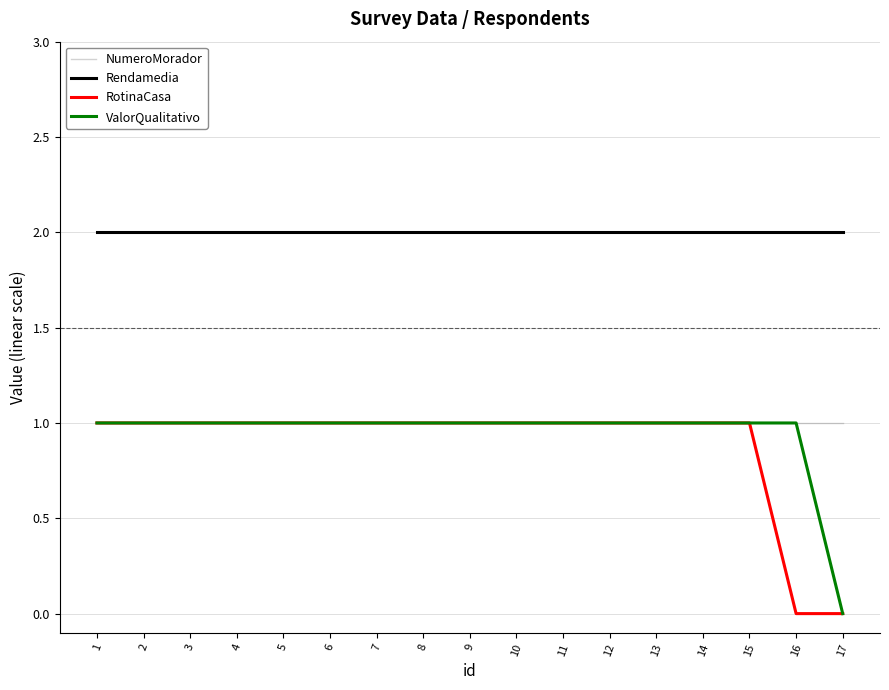

Is it true that Rendamedia equals 2 at 7?

True